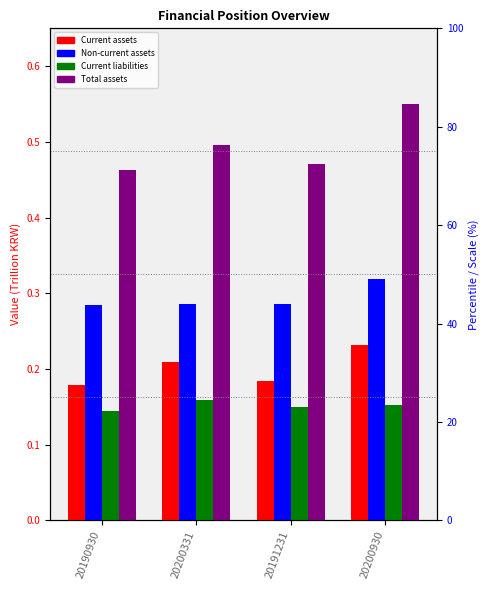

The value of Non-current assets at 20190930 is 0.3. True or false?

True